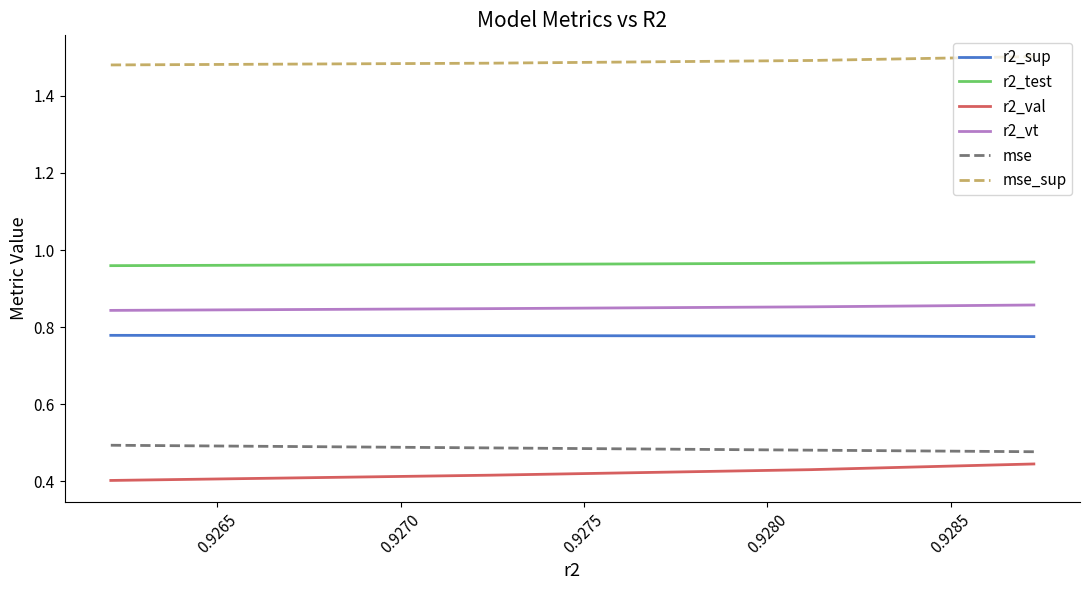

What are all the series names shown in the legend?

r2_sup, r2_test, r2_val, r2_vt, mse, mse_sup